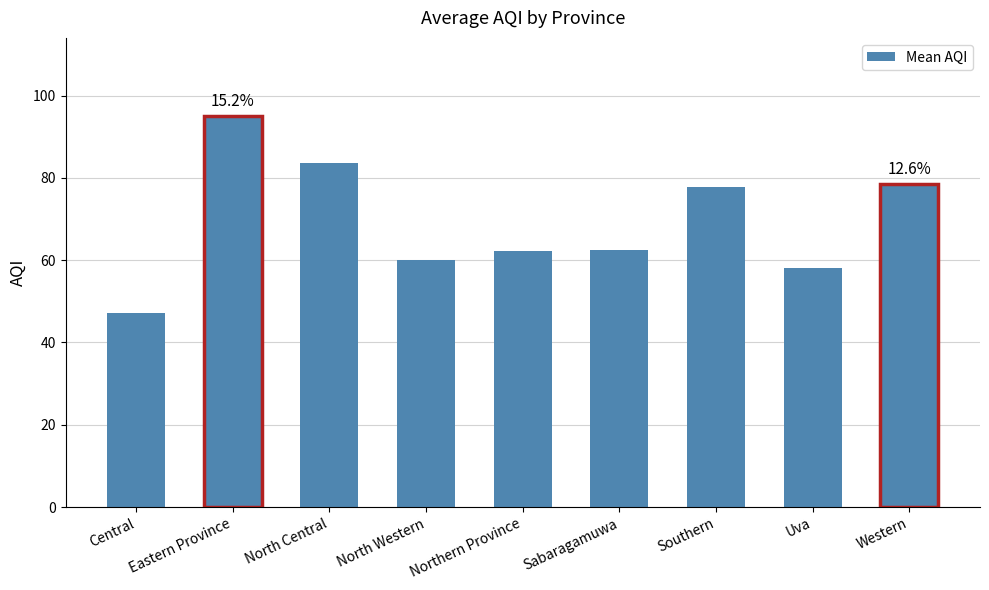

True or false: the data shows 58.0 at Uva.

True